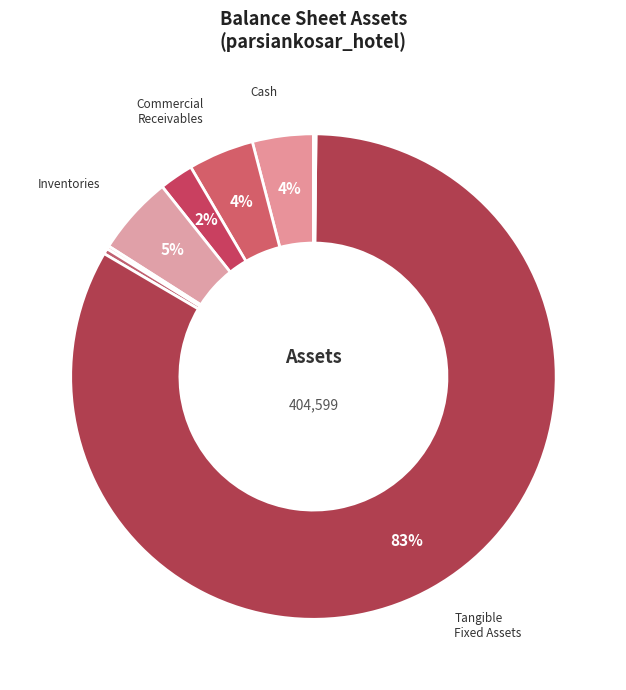

Is there any slice that represents more than half of the pie?

Yes